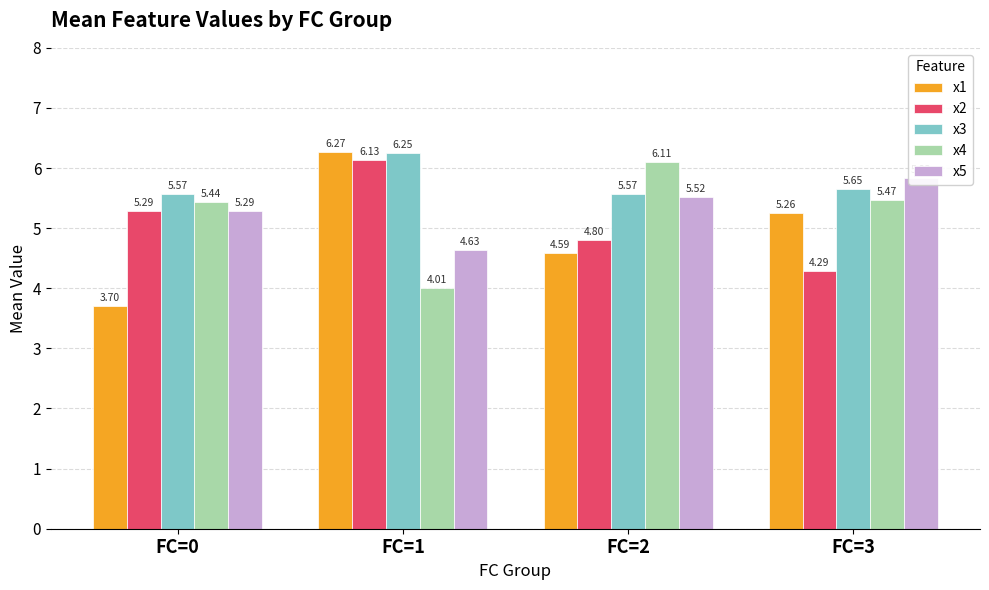

True or false: x5 has a value of 5.5 at FC=2.

True